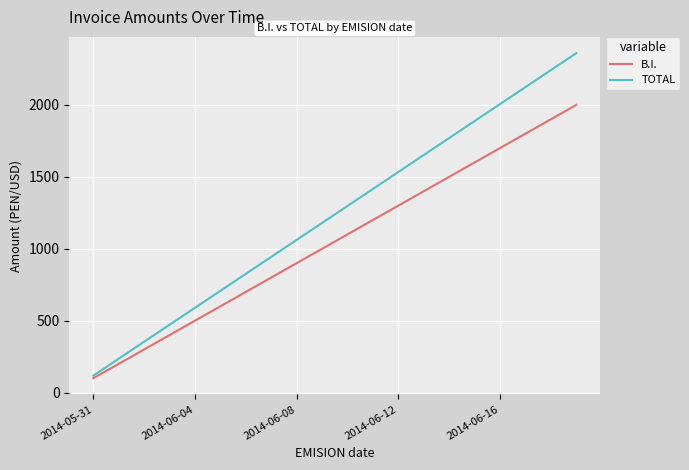

Which series has the largest total across all categories?

TOTAL